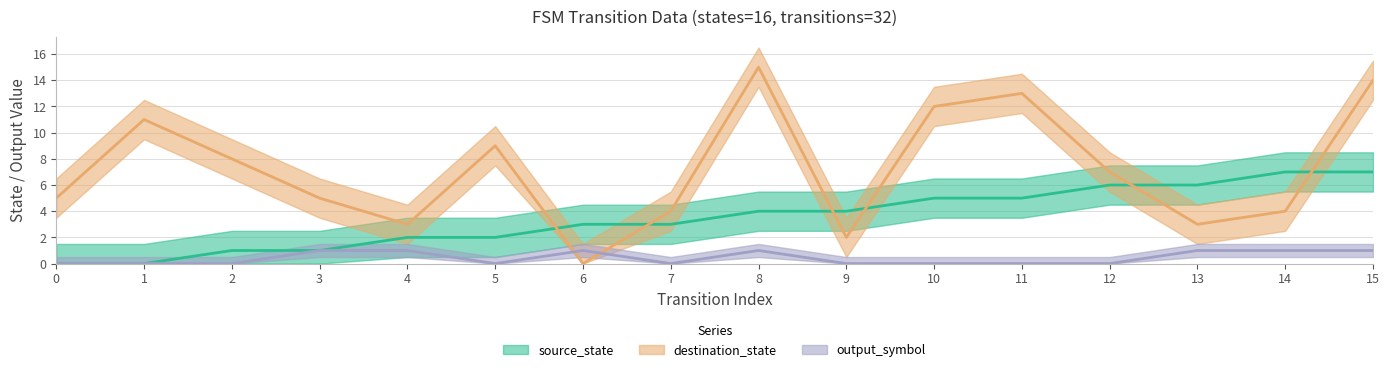

How many data points in output_symbol are above 0?

7